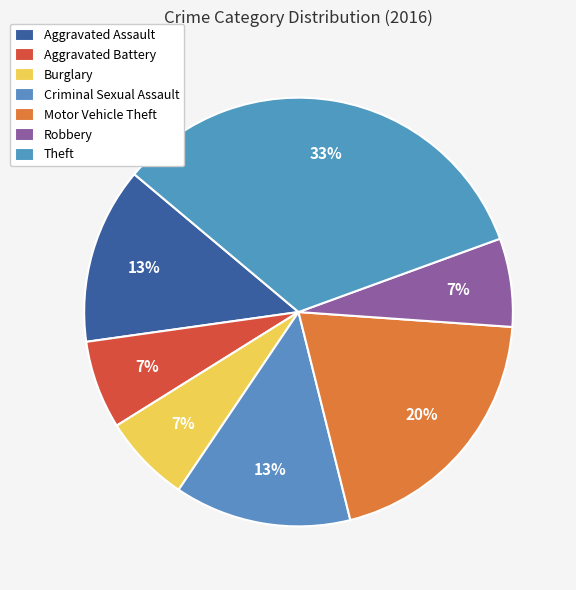

How many segments does this pie chart have?

7